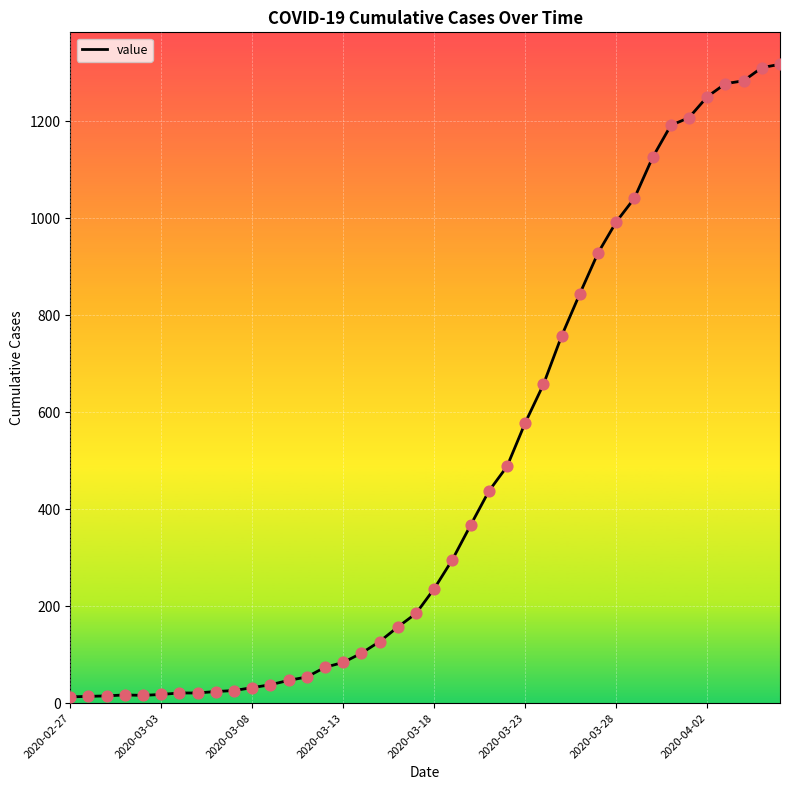

What is the difference between the maximum and minimum values?

1304